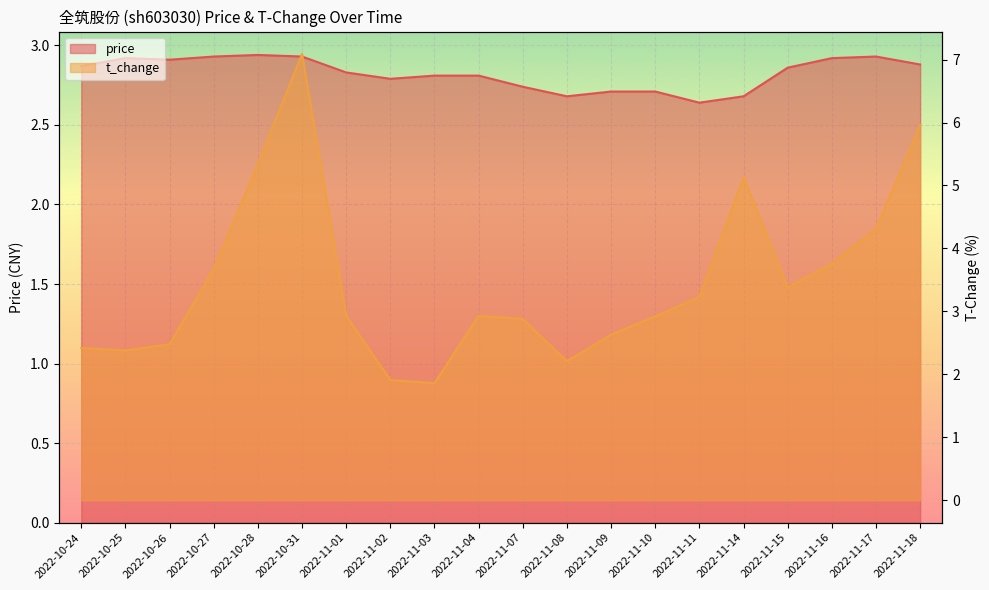

Reading left to right, transcribe all the data shown in this chart.

price: 2.9	2.9	2.9	2.9	2.9	2.9	2.8	2.8	2.8	2.8	2.7	2.7	2.7	2.7	2.6	2.7	2.9	2.9	2.9	2.9
t_change: 2.4	2.4	2.5	3.7	5.3	7.1	2.9	1.9	1.9	2.9	2.9	2.2	2.6	2.9	3.2	5.1	3.4	3.8	4.3	6.0